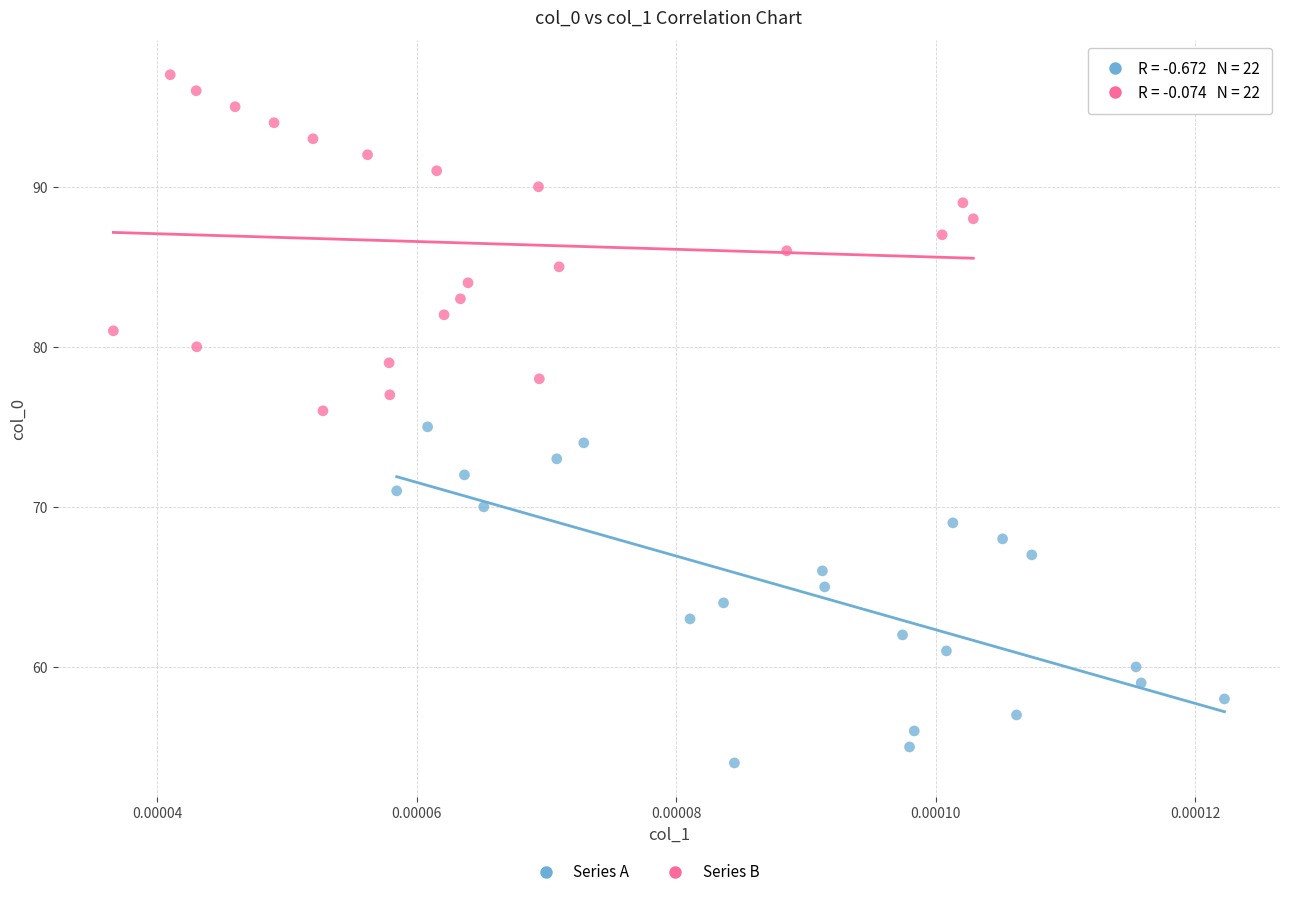

Which series contains the lowest Y value?

Series A